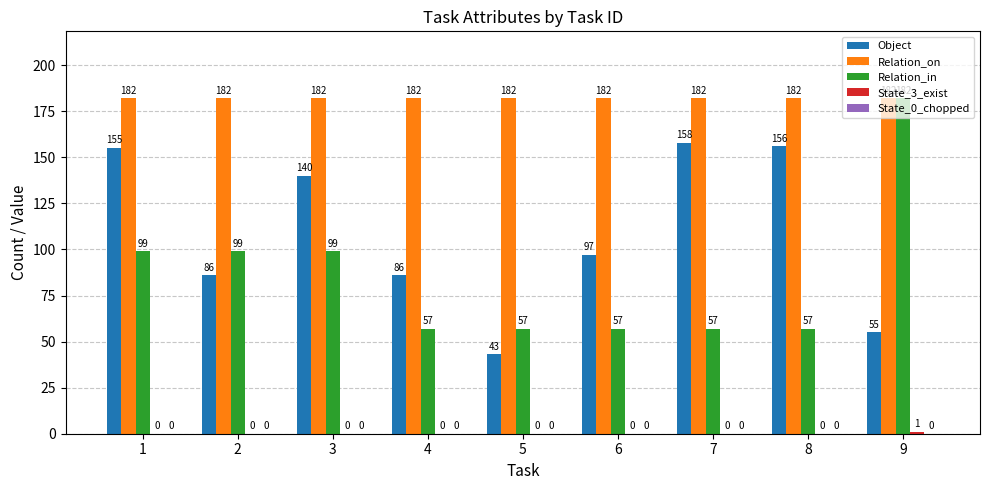

The Object series shows 24 at 4. True or false?

False